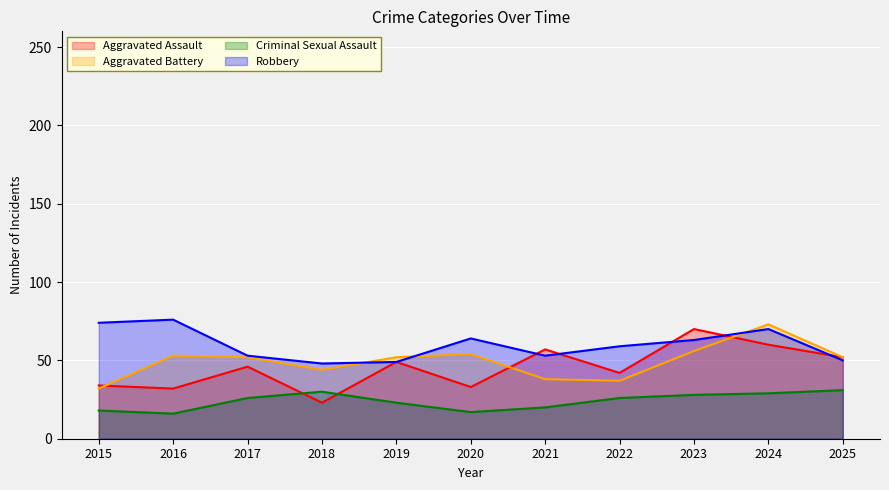

Reading left to right, extract all data points from this chart.

Aggravated Assault: 2015=34	2016=32	2017=46	2018=23	2019=49	2020=33	2021=57	2022=42	2023=70	2024=60	2025=52
Aggravated Battery: 2015=32	2016=53	2017=52	2018=44	2019=52	2020=54	2021=38	2022=37	2023=56	2024=73	2025=52
Criminal Sexual Assault: 2015=18	2016=16	2017=26	2018=30	2019=23	2020=17	2021=20	2022=26	2023=28	2024=29	2025=31
Robbery: 2015=74	2016=76	2017=53	2018=48	2019=49	2020=64	2021=53	2022=59	2023=63	2024=70	2025=50